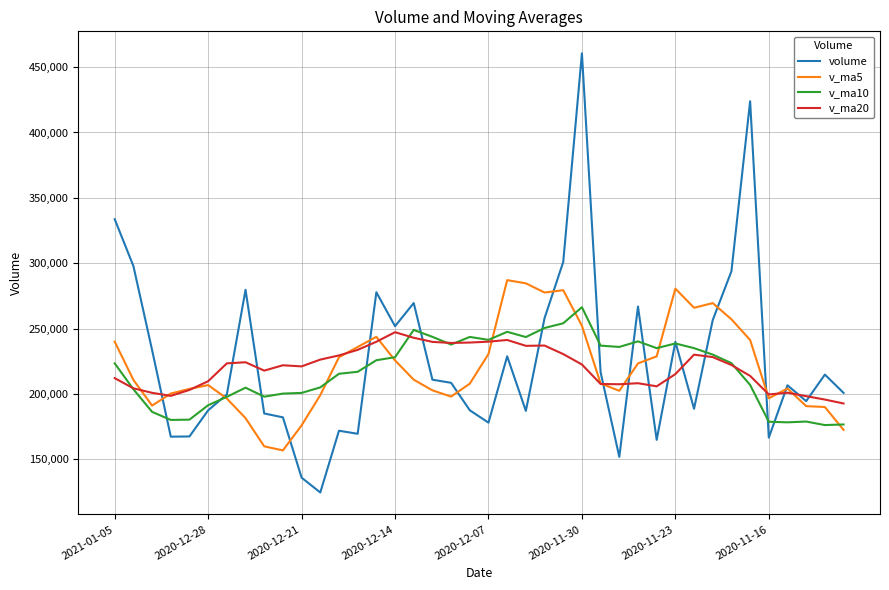

Rank the series by their maximum value, from lowest to highest.

v_ma20, v_ma10, v_ma5, volume